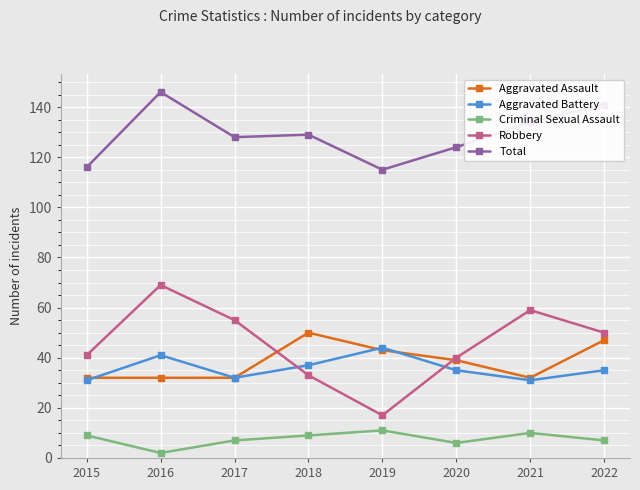

Which label corresponds to the smallest value in the chart?

2016